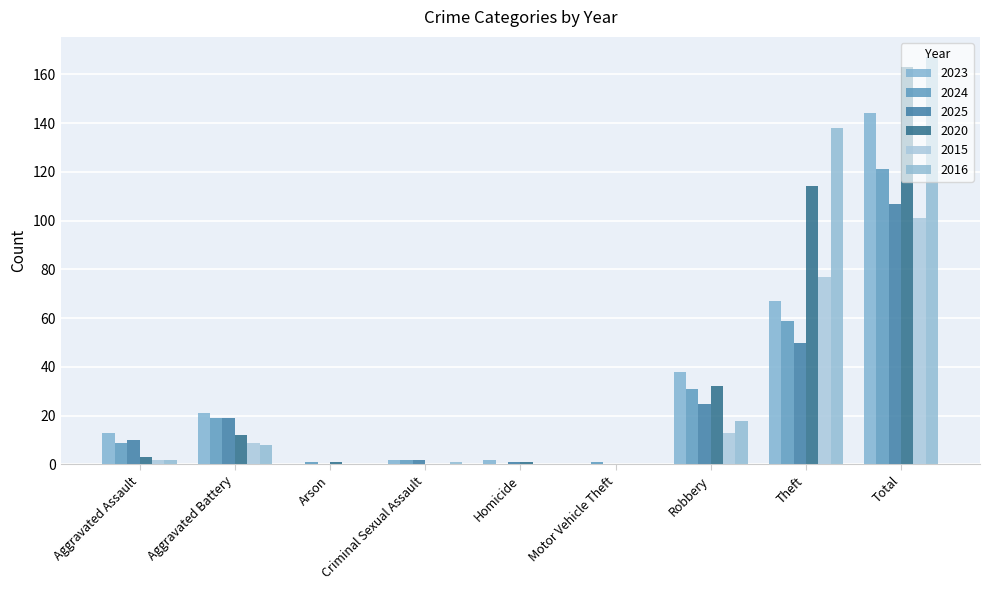

Is the value of 2024 at Aggravated Assault greater than the value of 2023 at Homicide?

Yes